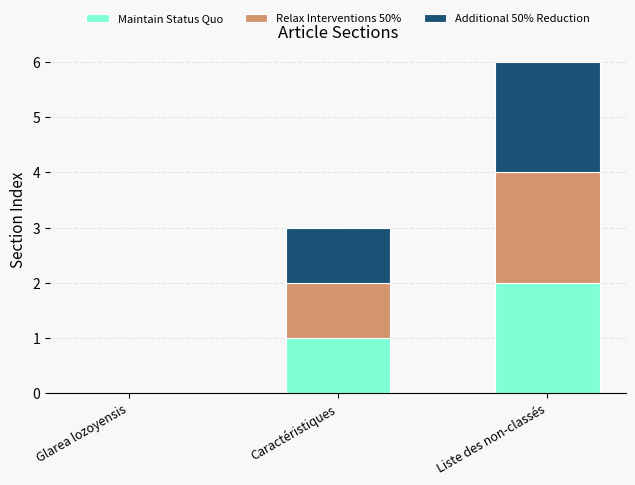

At which category is the sum across all series the highest?

Liste des non-classés